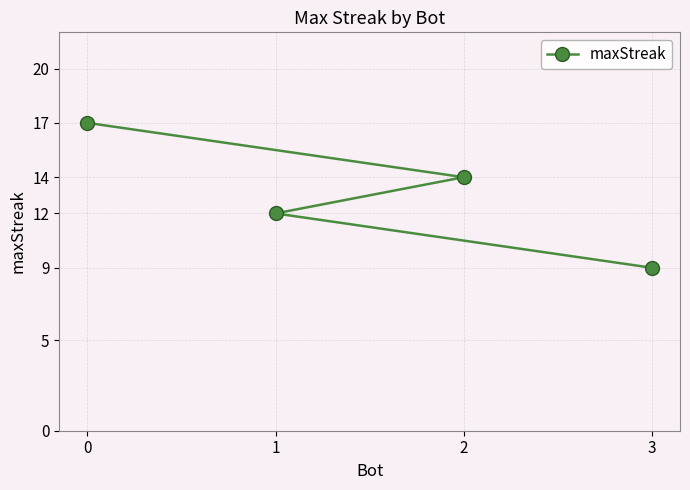

What is the sum of all values?

52